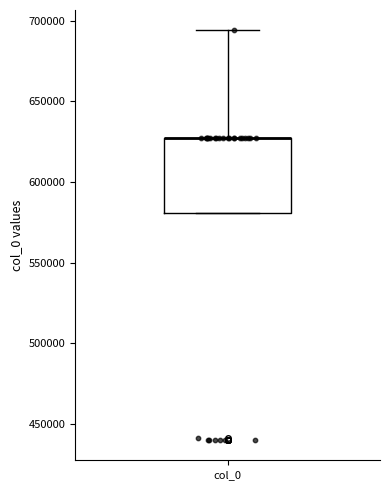

Read this box plot against the y-axis: the position of the median line, the range covered by the box, and the ends of both whiskers. The values are not printed on the chart, so give them approximately, as read against the axis.

median 625000 (drawn on the box's upper edge), box 580000 to 625000, whiskers 580000 to 695000